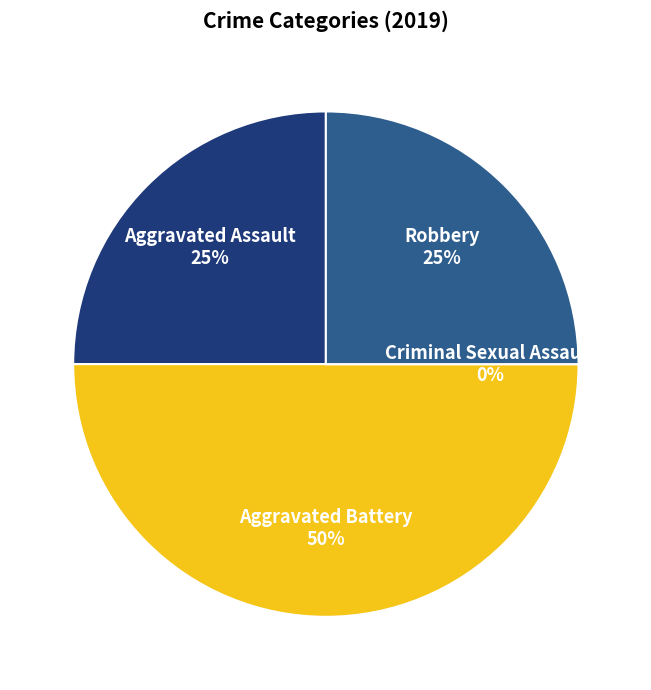

Is it true that Aggravated Assault is 25% of the pie?

True